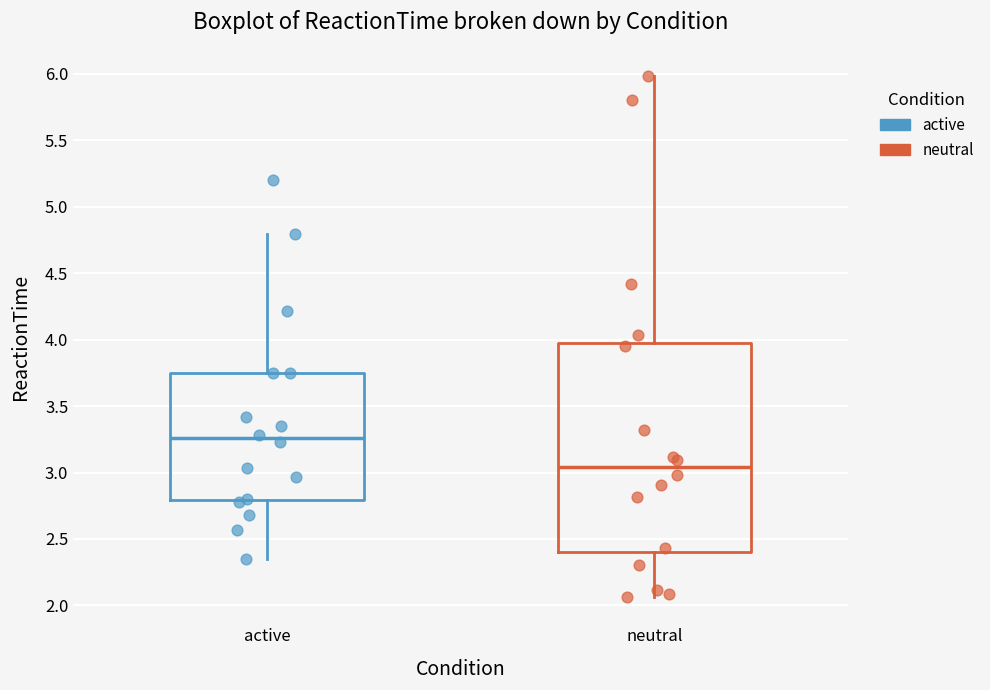

Which box is the tallest, from its lower edge to its upper edge?

neutral